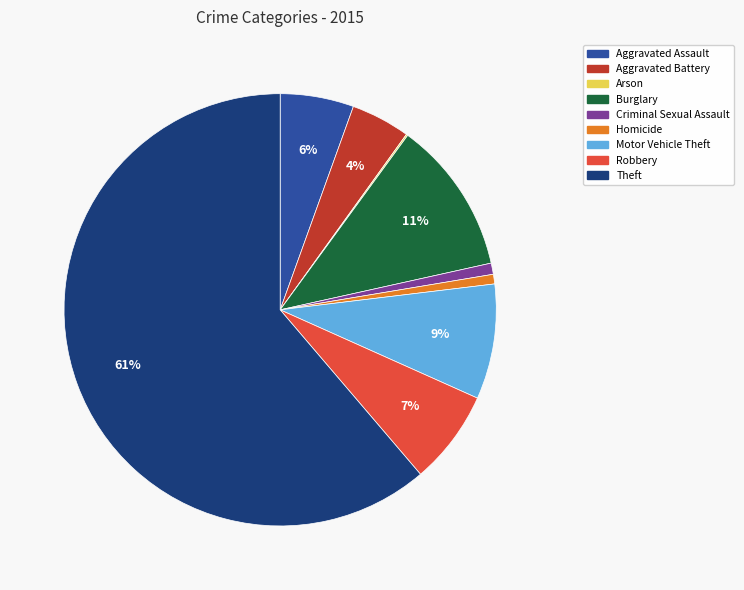

To the nearest percent, what portion does Homicide represent?

1%